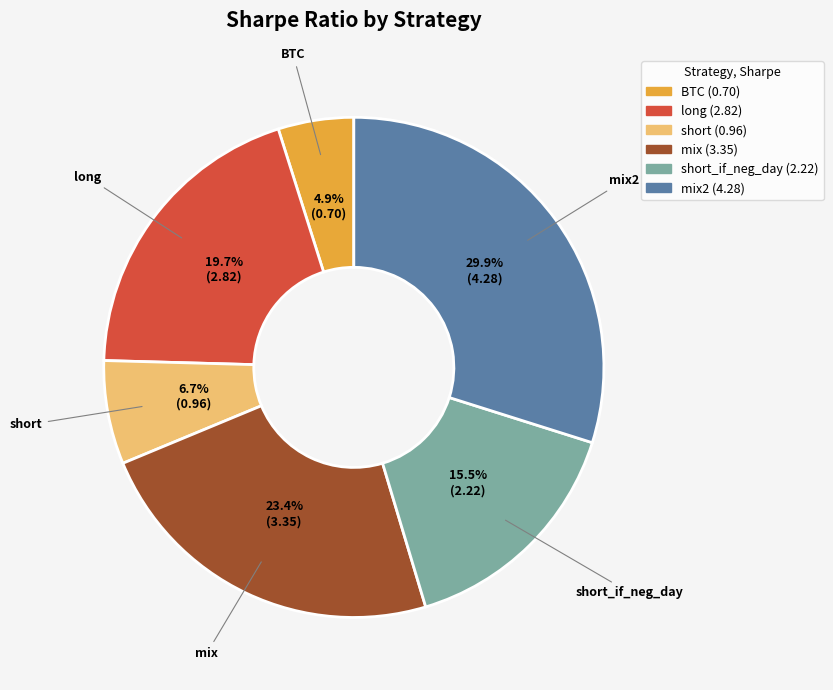

Is there any slice that represents more than half of the pie?

No